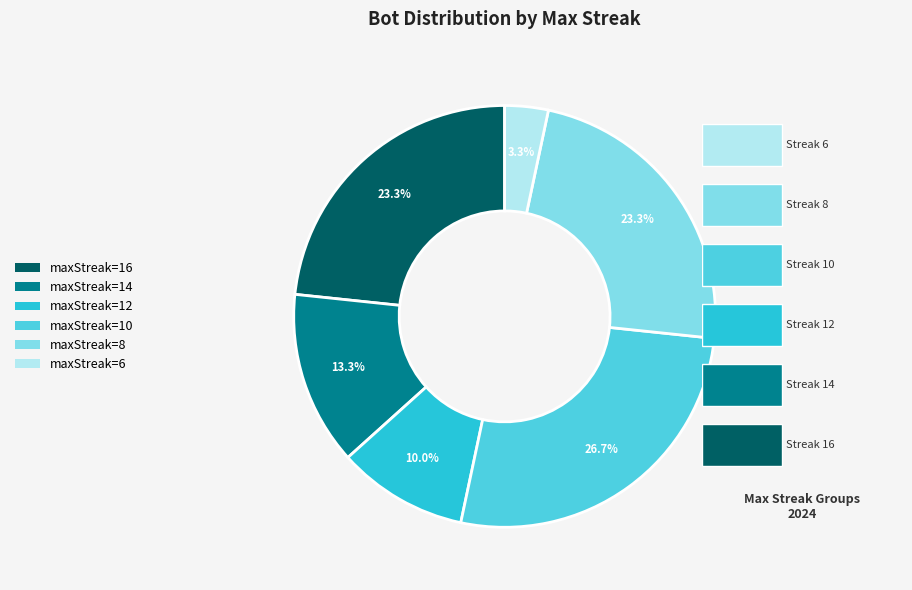

What is the ratio of the value at maxStreak=6 to the value at maxStreak=16?

0.1